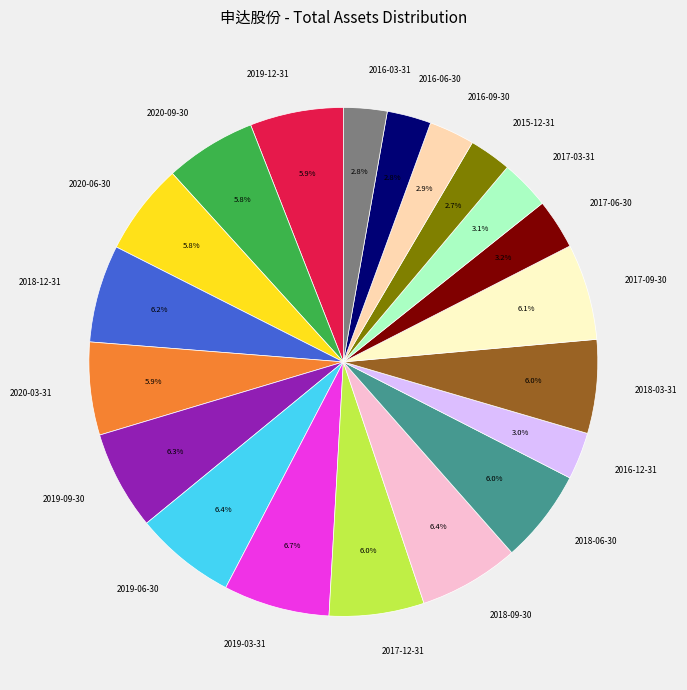

The 2018-06-30 slice represents 6% of the pie. True or false?

True